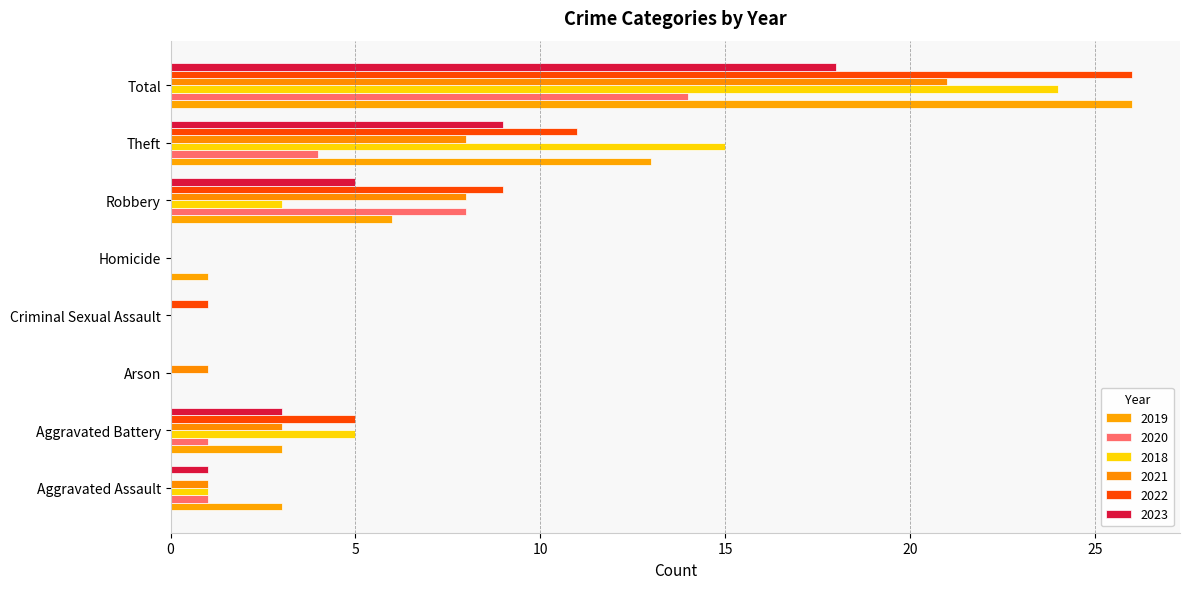

Reading left to right, extract all data points from this chart.

2019: Aggravated Assault=3	Aggravated Battery=3	Arson=0	Criminal Sexual Assault=0	Homicide=1	Robbery=6	Theft=13	Total=26
2020: Aggravated Assault=1	Aggravated Battery=1	Arson=0	Criminal Sexual Assault=0	Homicide=0	Robbery=8	Theft=4	Total=14
2018: Aggravated Assault=1	Aggravated Battery=5	Arson=0	Criminal Sexual Assault=0	Homicide=0	Robbery=3	Theft=15	Total=24
2021: Aggravated Assault=1	Aggravated Battery=3	Arson=1	Criminal Sexual Assault=0	Homicide=0	Robbery=8	Theft=8	Total=21
2022: Aggravated Assault=0	Aggravated Battery=5	Arson=0	Criminal Sexual Assault=1	Homicide=0	Robbery=9	Theft=11	Total=26
2023: Aggravated Assault=1	Aggravated Battery=3	Arson=0	Criminal Sexual Assault=0	Homicide=0	Robbery=5	Theft=9	Total=18